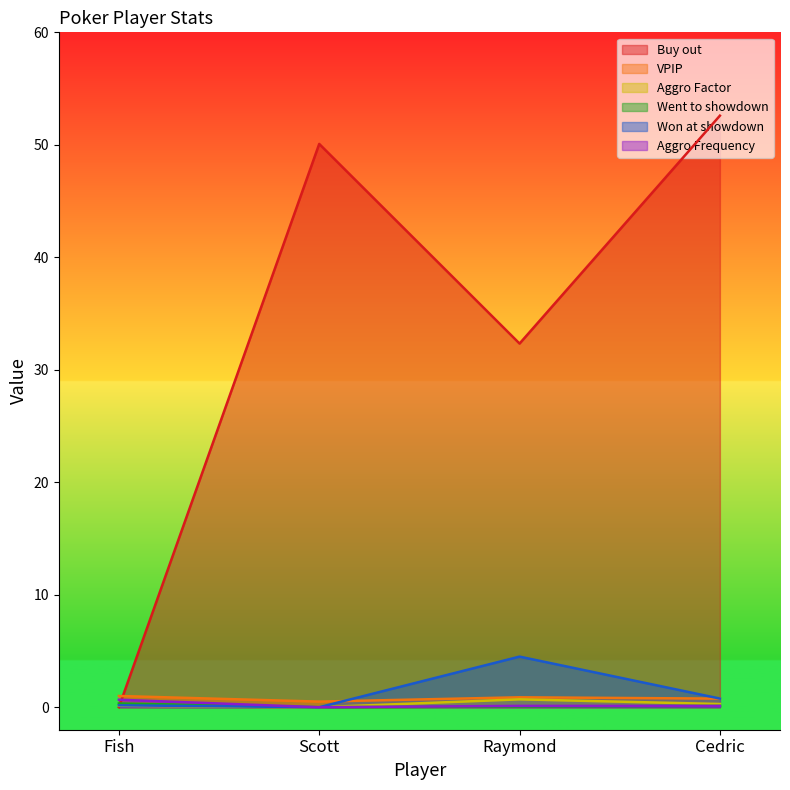

The value of Won at showdown at Cedric is 0.8. True or false?

True